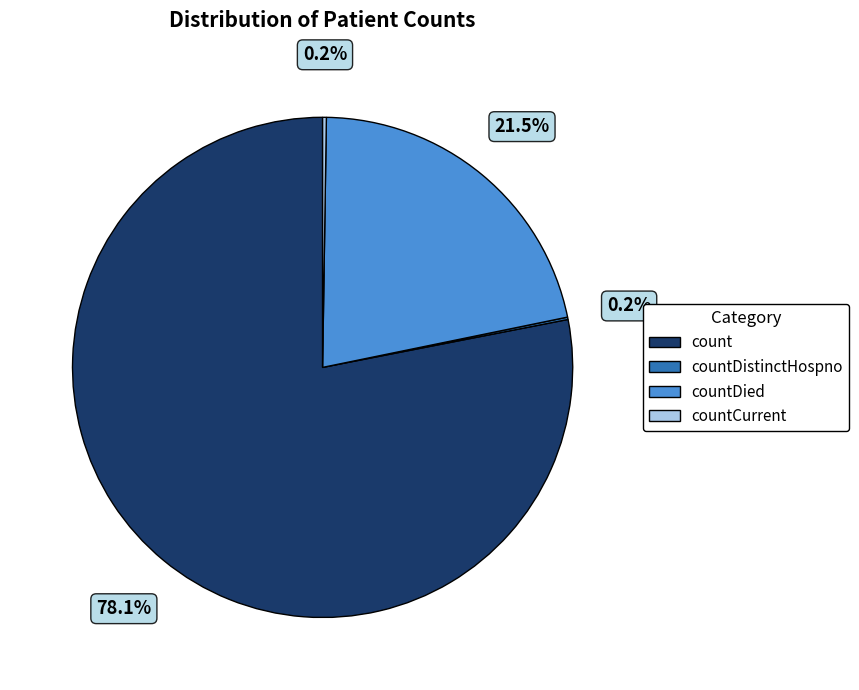

Is the sum of count and countDied greater than half?

Yes